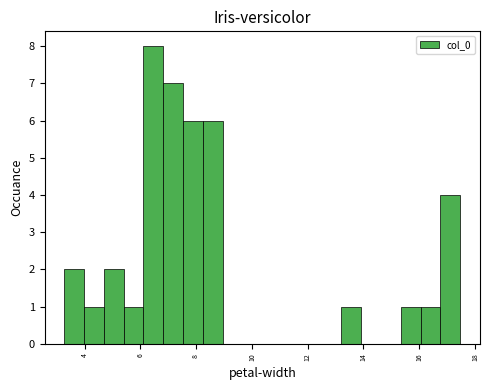

Around what value on the x-axis is the tallest bar? Give the approximate position of its centre, as read against the axis.

6.4